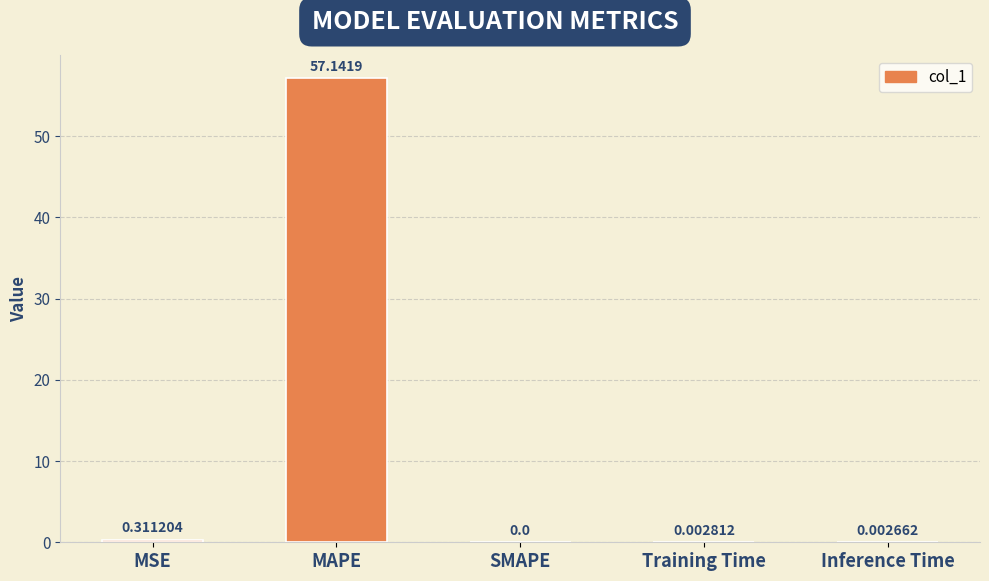

At which category does the chart reach its peak across all series?

MAPE